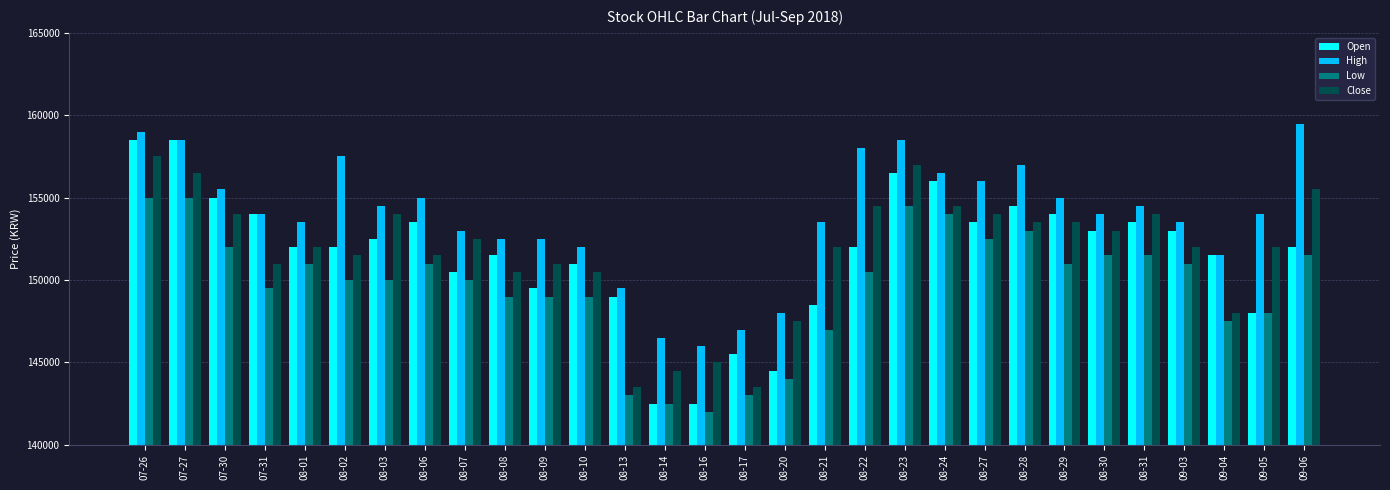

What is the difference between the highest and lowest values at 08-29?

4000